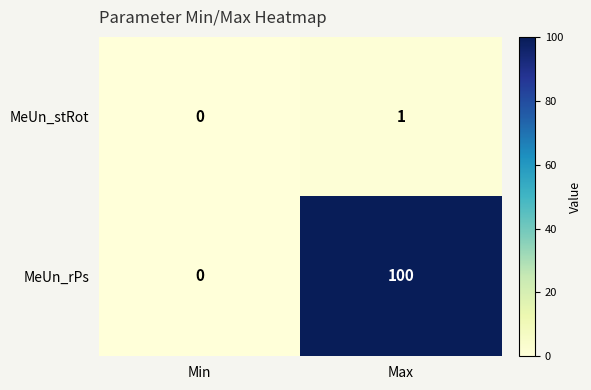

Which series has the largest total across all categories?

MeUn_rPs